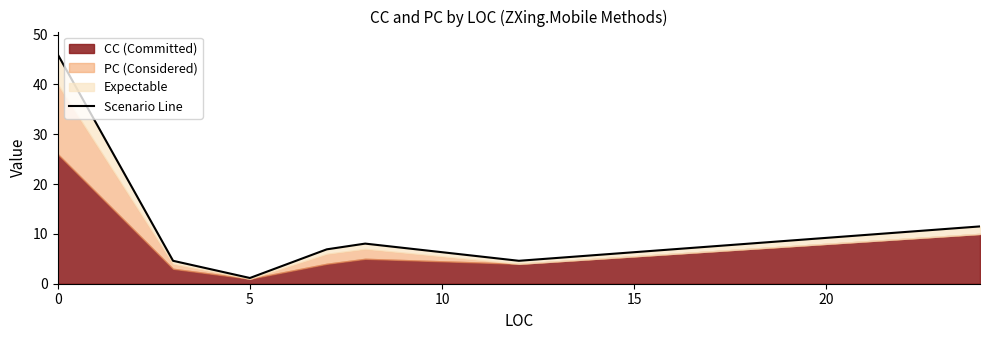

How many lines are shown in the chart?

1